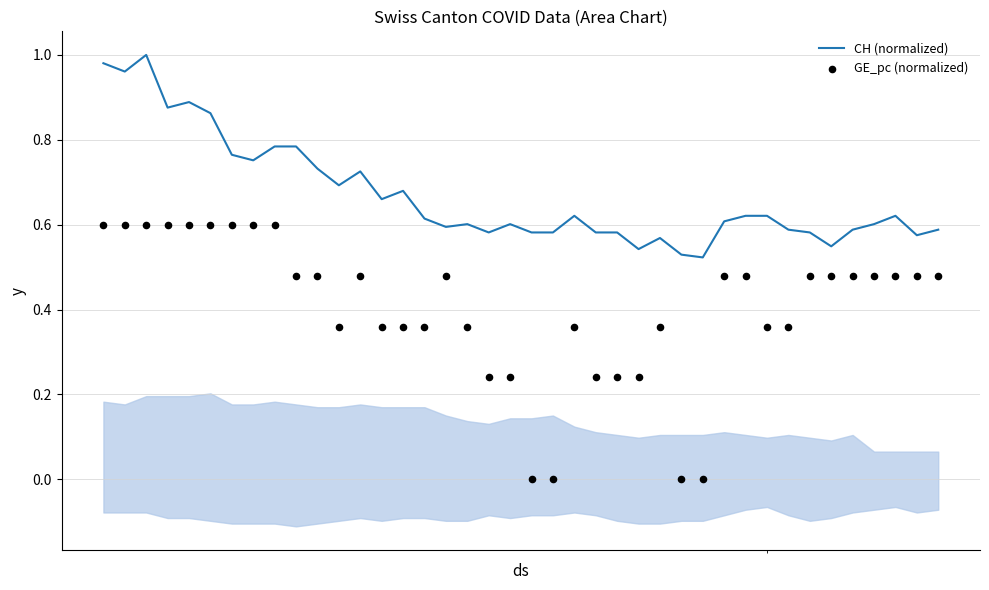

Which series has the largest total across all categories?

CH (normalized)